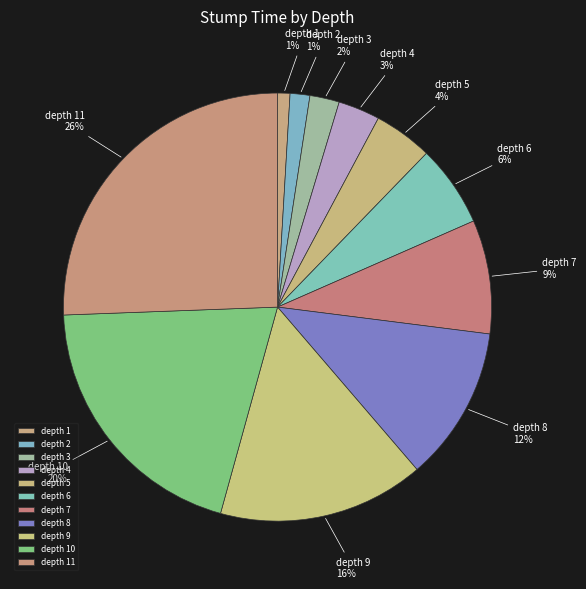

Which slice is the largest?

depth 11